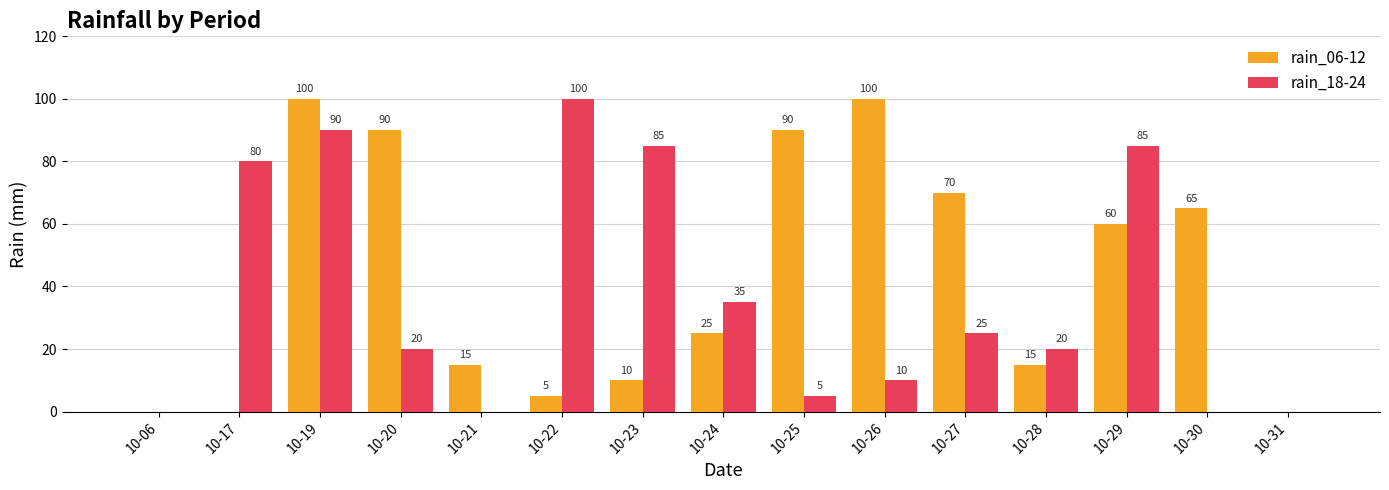

How many positive values does the rain_18-24 series have?

11